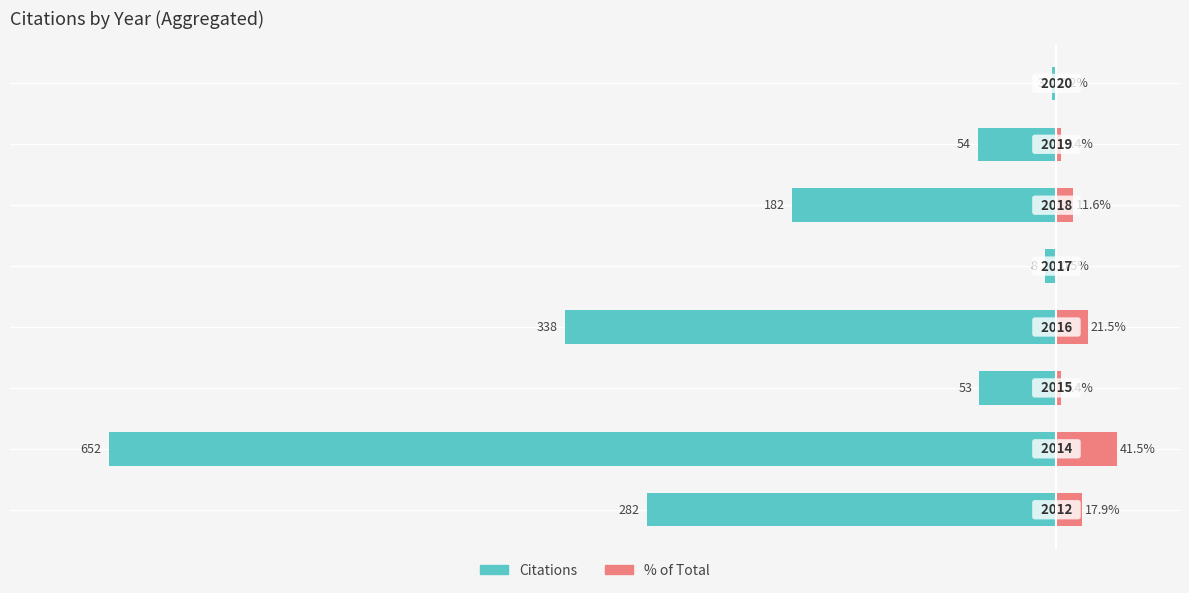

The value of Citations at 7 is -4.2. True or false?

False